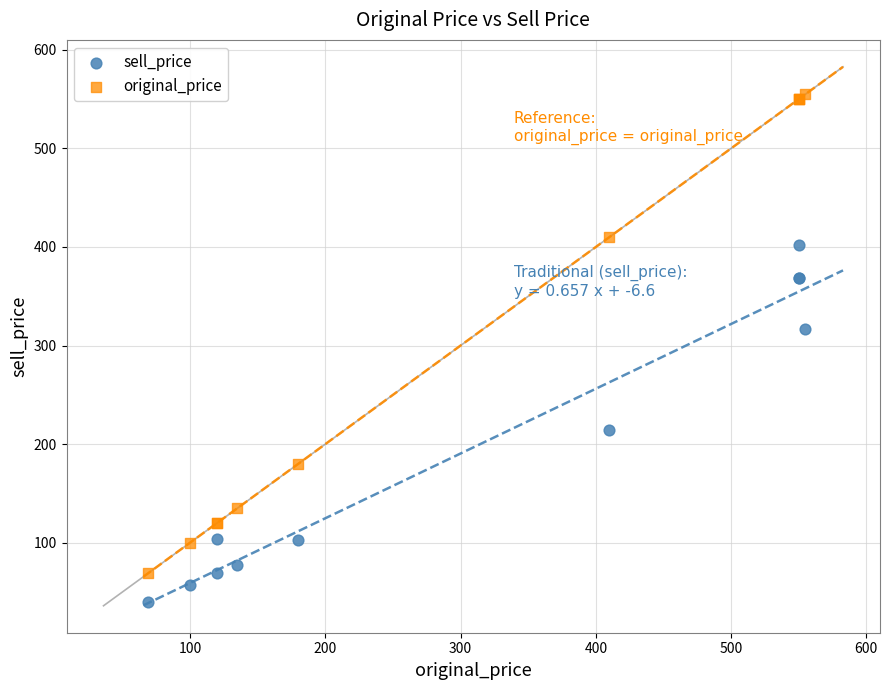

Which series contains the lowest Y value?

sell_price